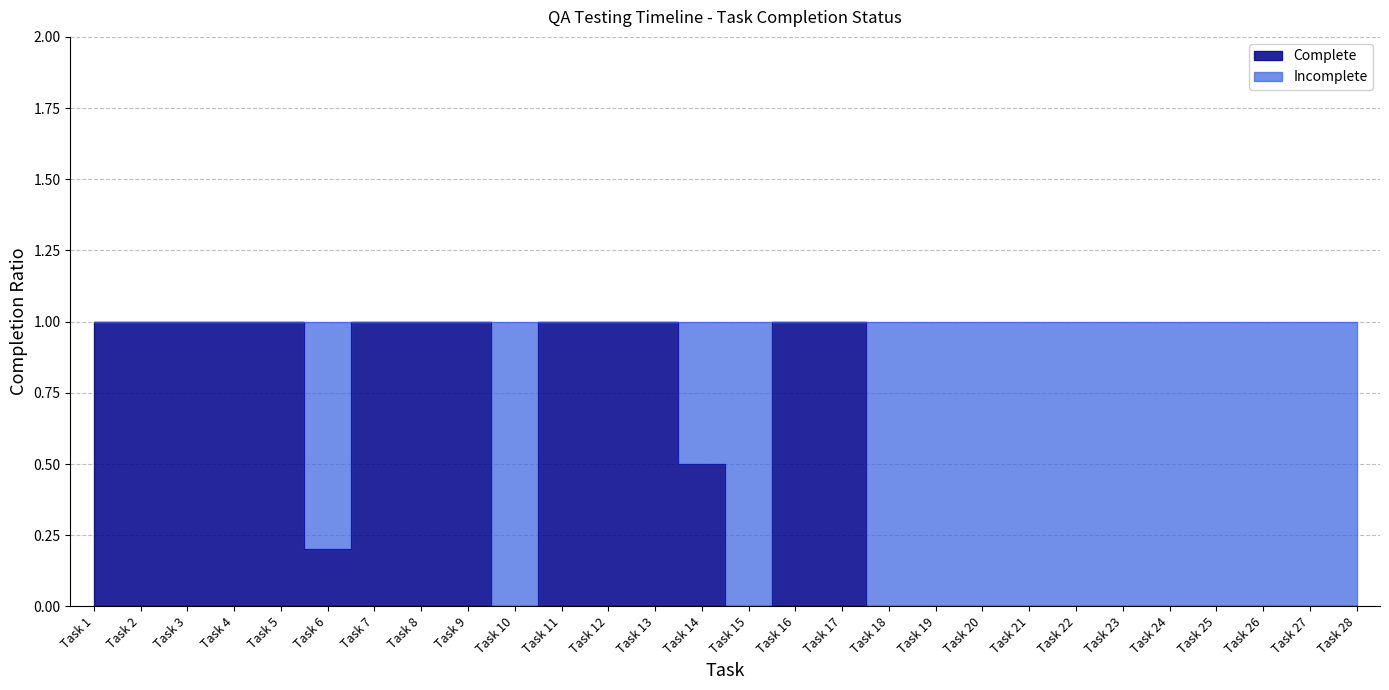

What is the value of the 2nd point from the left?

1.0